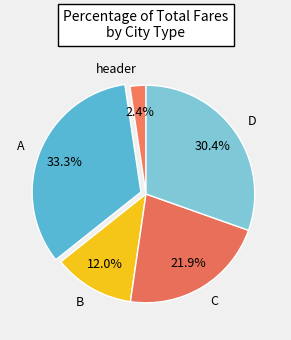

To the nearest percent, what is the difference between the largest and smallest slice percentages?

31%